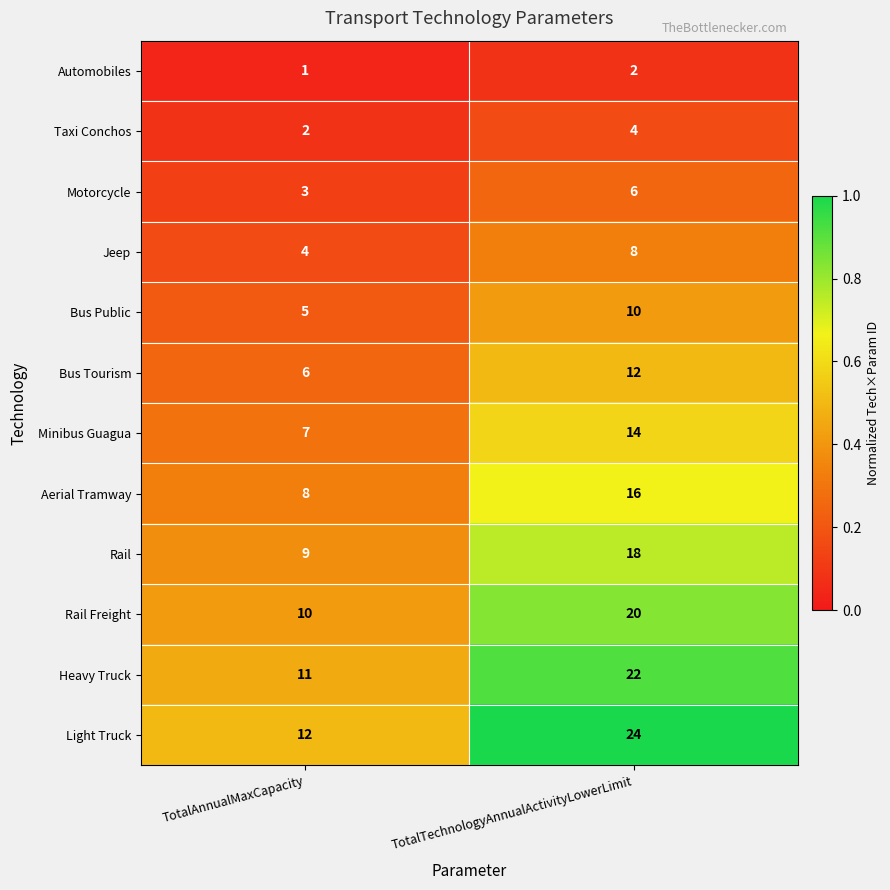

What is the total value across all series at TotalAnnualMaxCapacity?

78